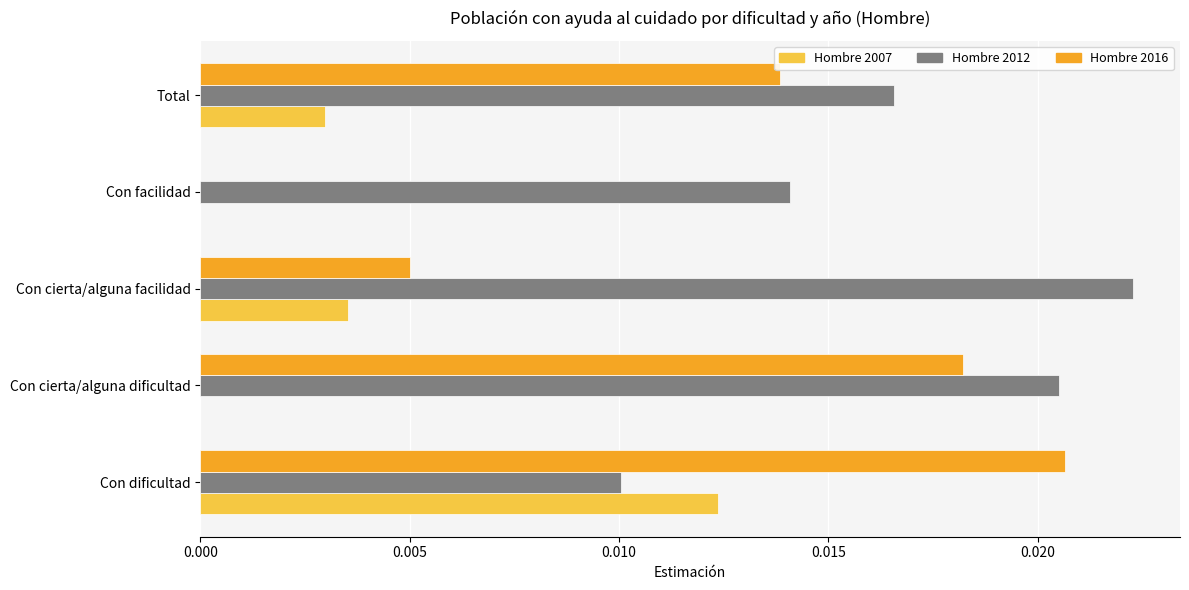

Between Con cierta/alguna dificultad and Con facilidad, which series saw the biggest shift?

Hombre 2016